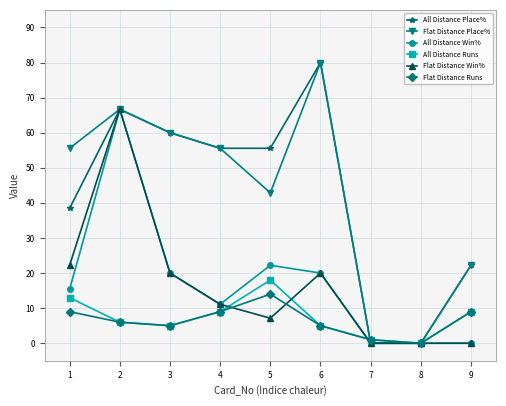

Where is Flat Distance Place% nearest to the value 40?

5